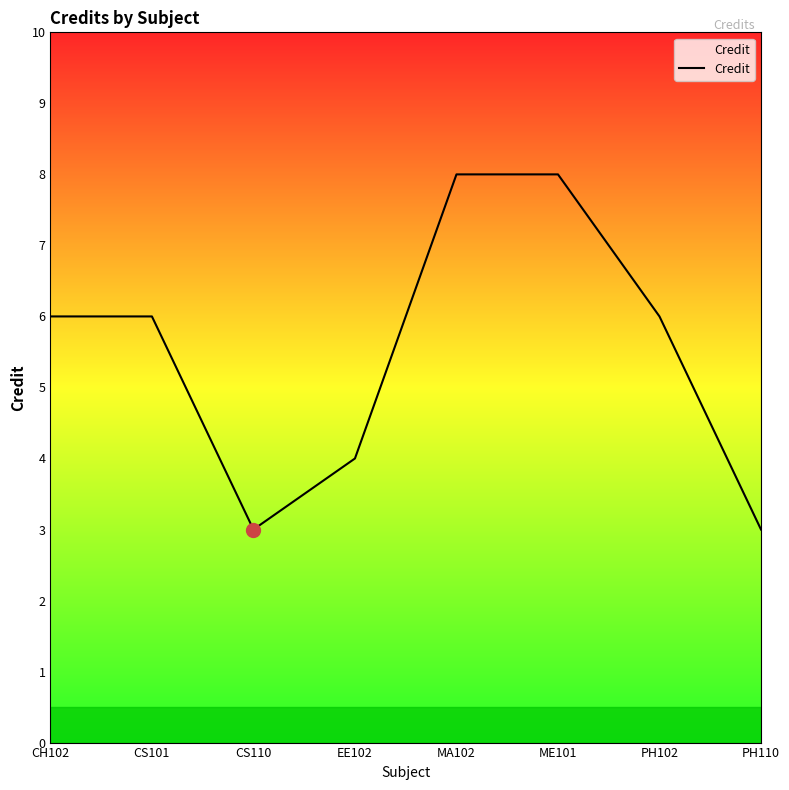

What is the sum of the values at CS101 and MA102?

14